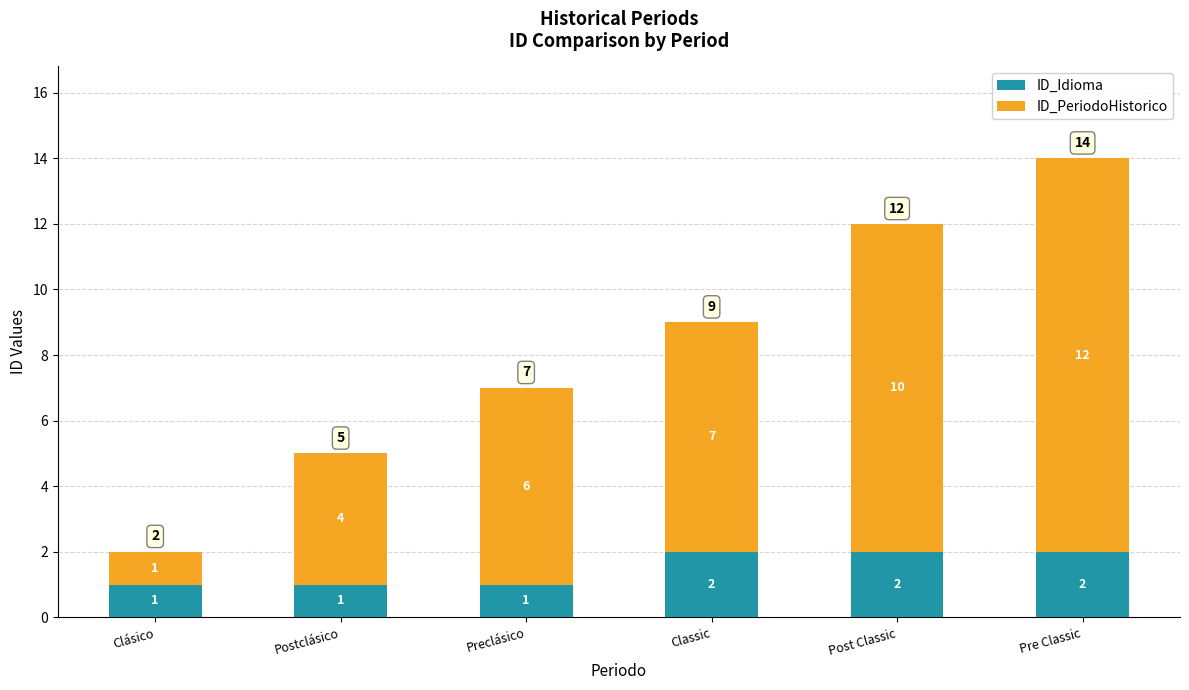

What is the difference between the second highest and second lowest values in the ID_Idioma series?

1